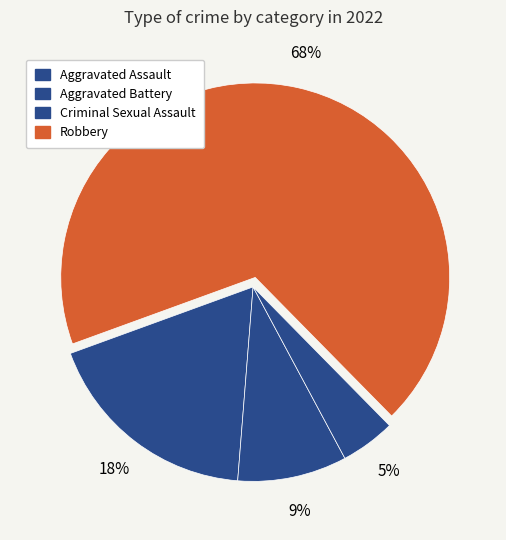

How many slices are in this pie chart?

4